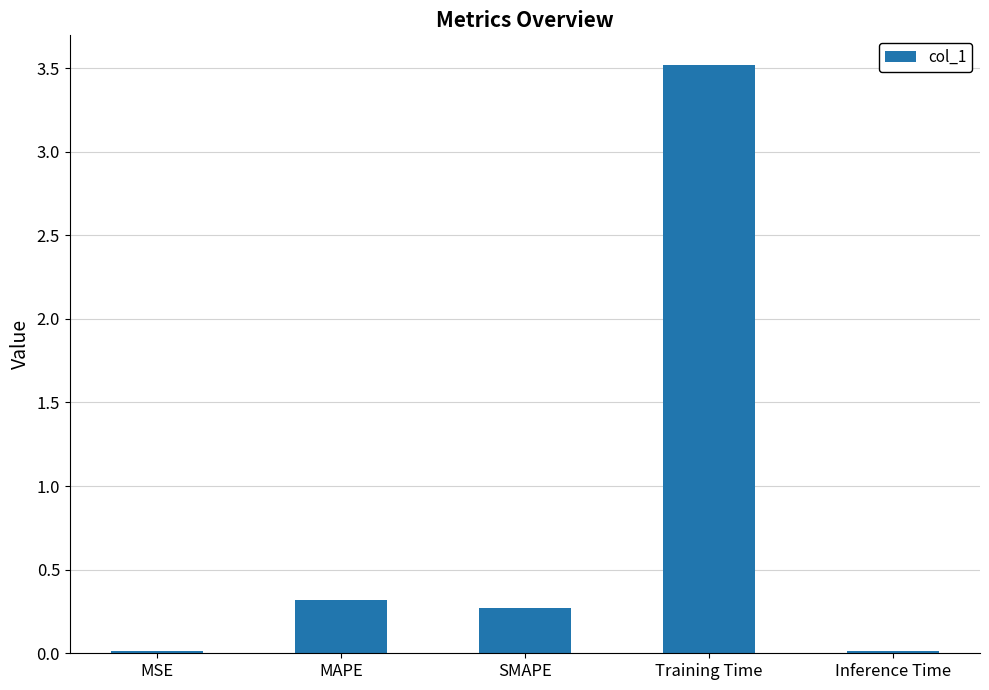

What is the value of the 3rd bar from the left?

0.3